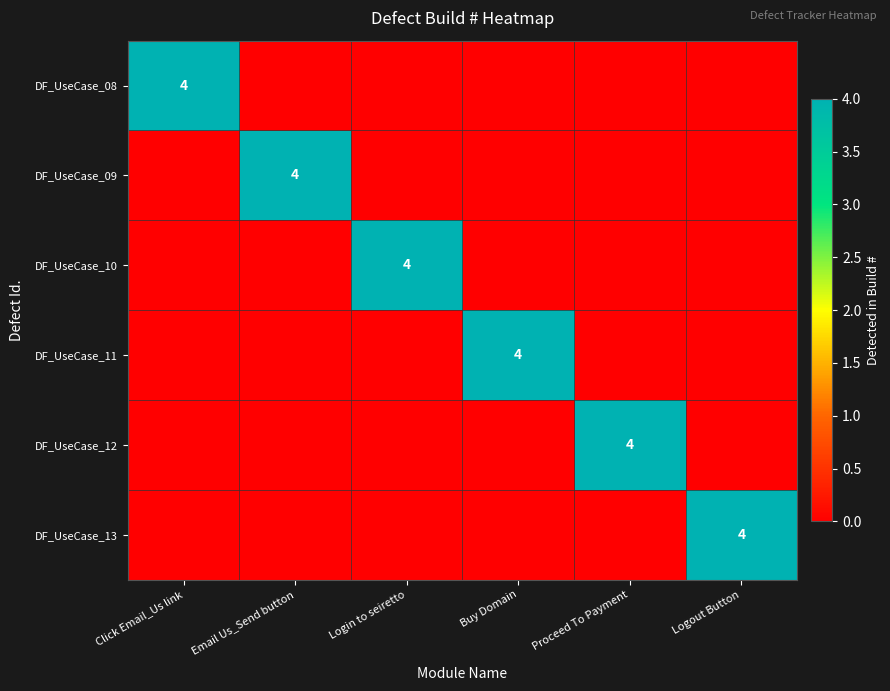

At how many categories does at least one series exceed 3?

6